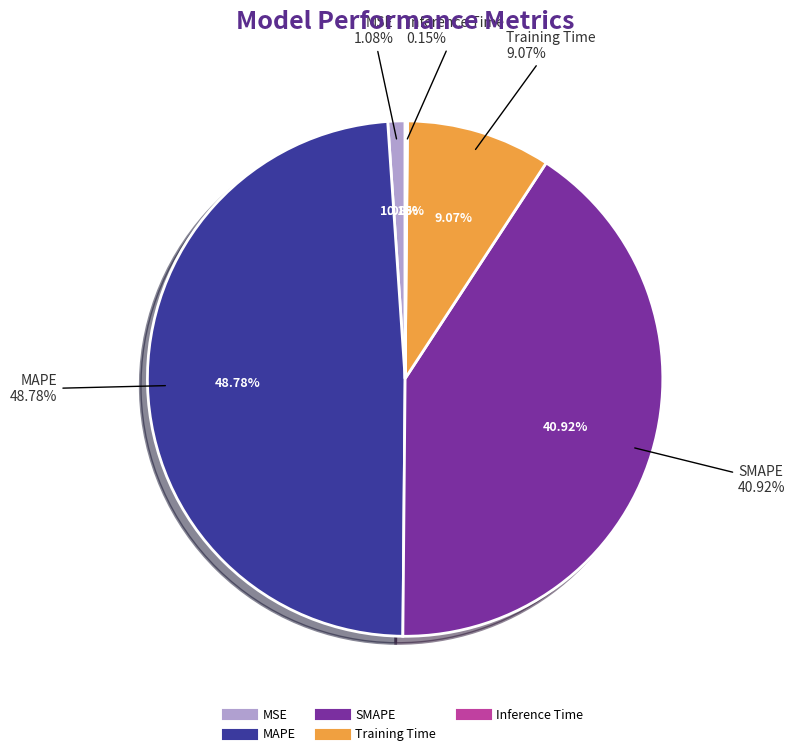

Which category has the biggest portion of the pie?

MAPE